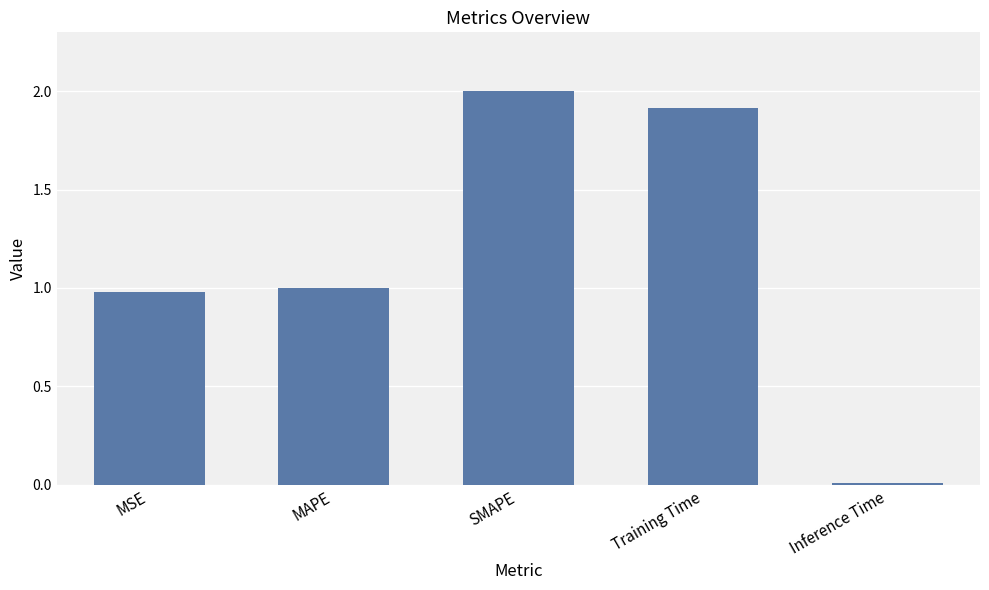

What is the label of the 5th bar from the right?

MSE